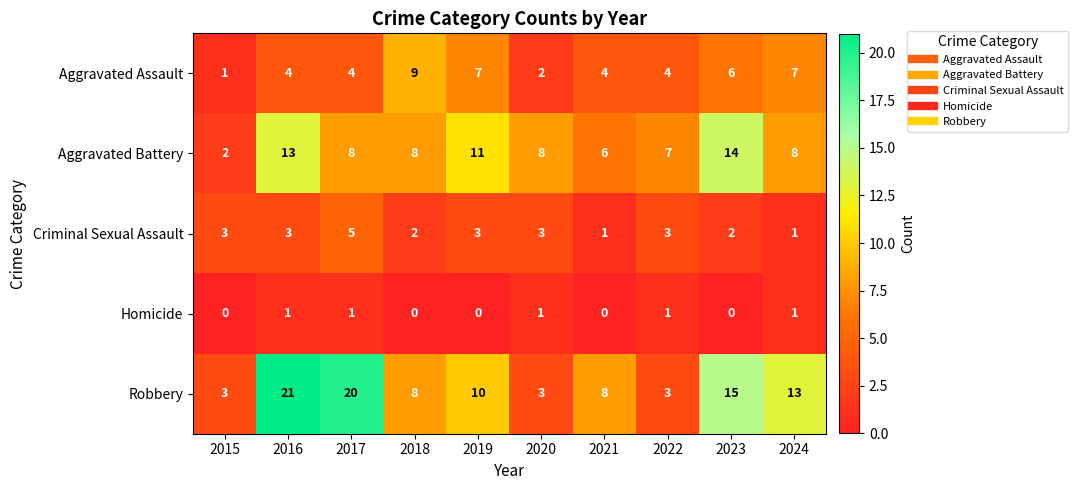

What is the approximate value of Aggravated Battery at 2023, to the nearest 5?

15